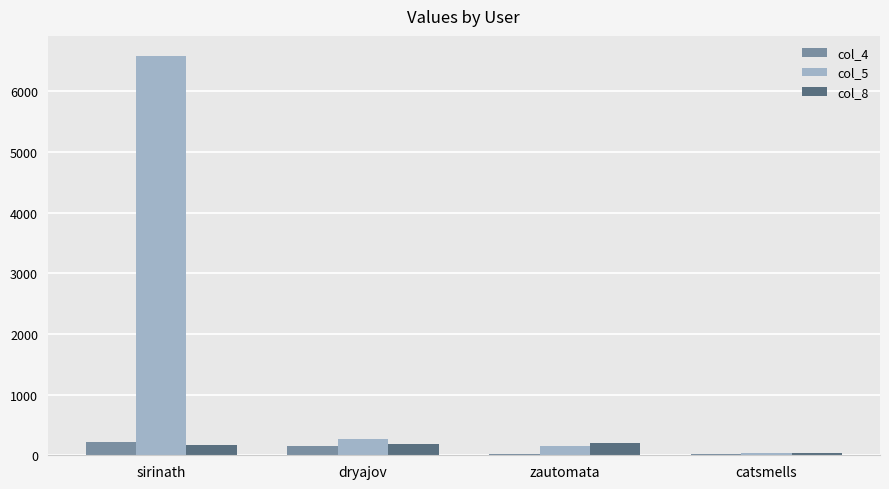

Which category has the highest value in the col_5 series?

sirinath